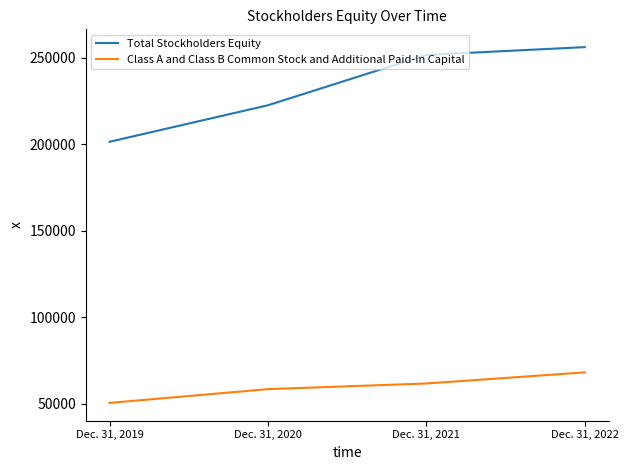

True or false: Class A and Class B Common Stock and Additional Paid-In Capital has more than 2 interior local peaks.

False